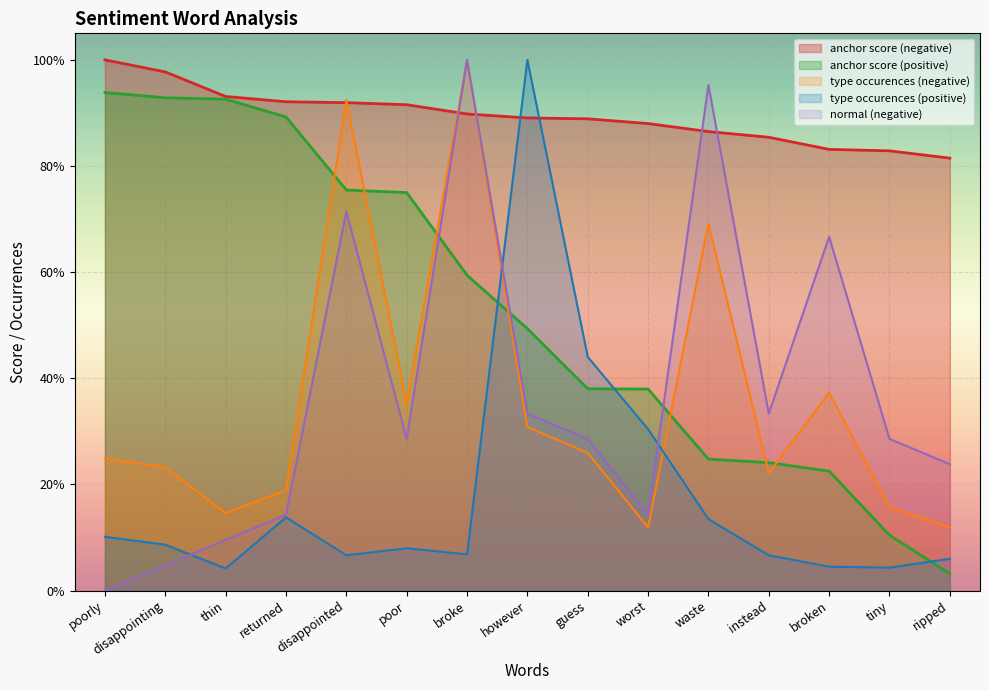

True or false: anchor score (negative) has a value of 0.9 at returned.

True